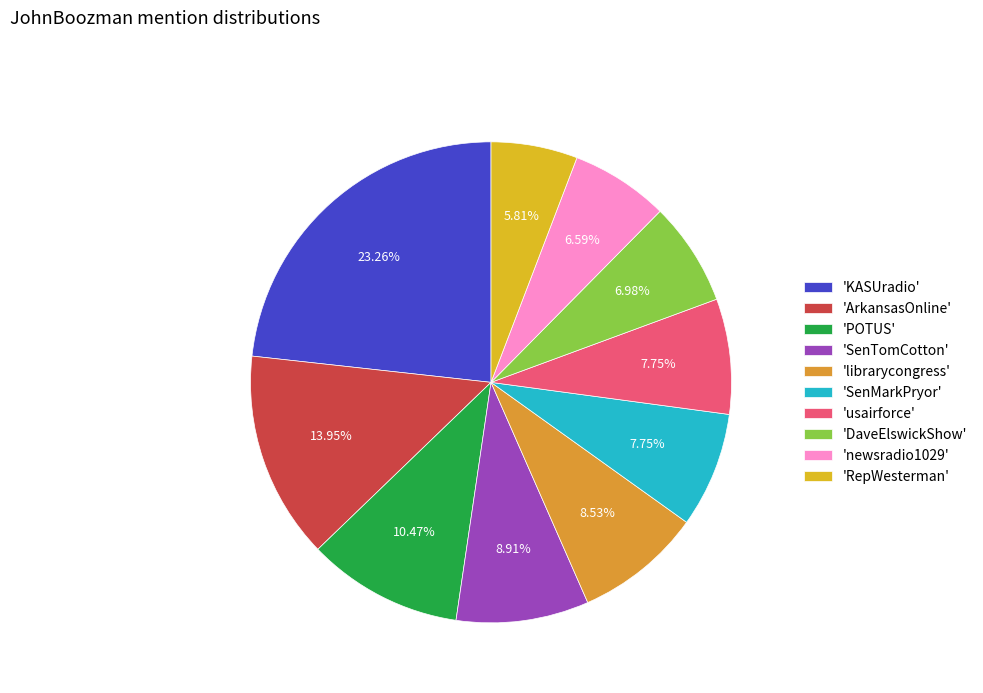

Count the number of slices in the pie.

10